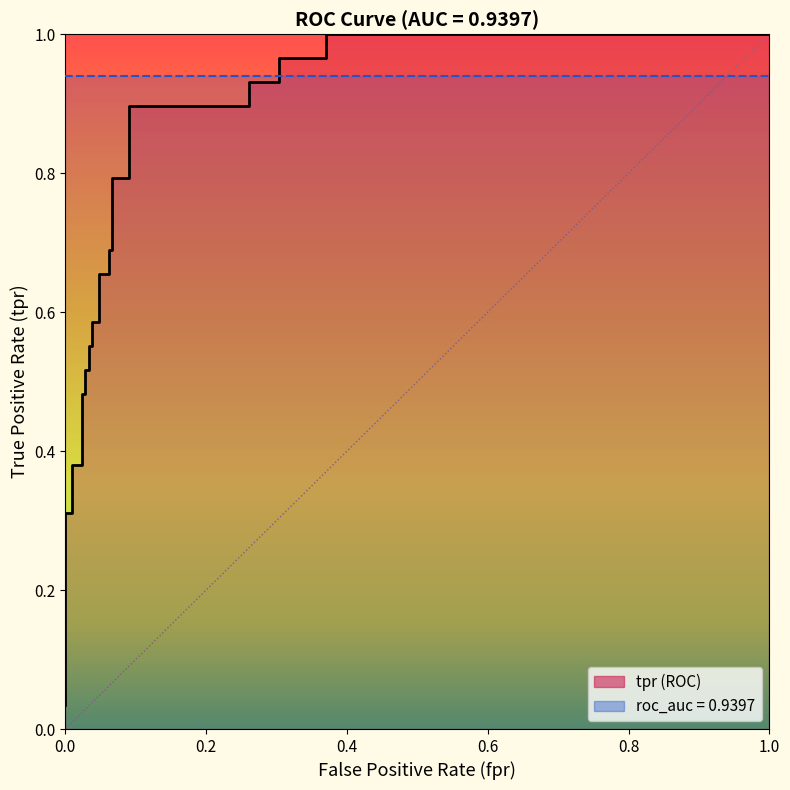

Which series has the largest range (max minus min)?

fpr